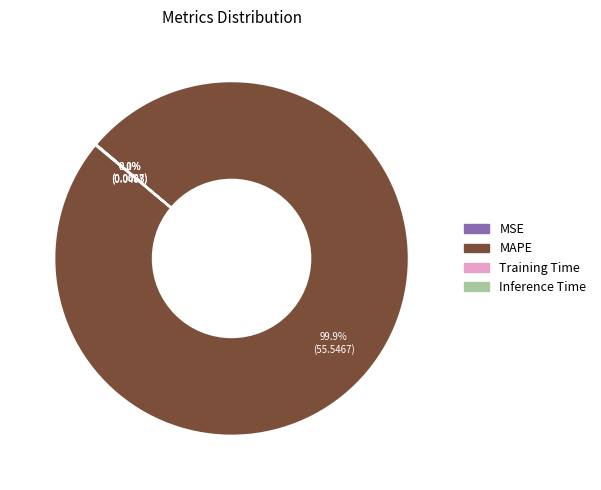

Is there a majority slice in this chart?

Yes